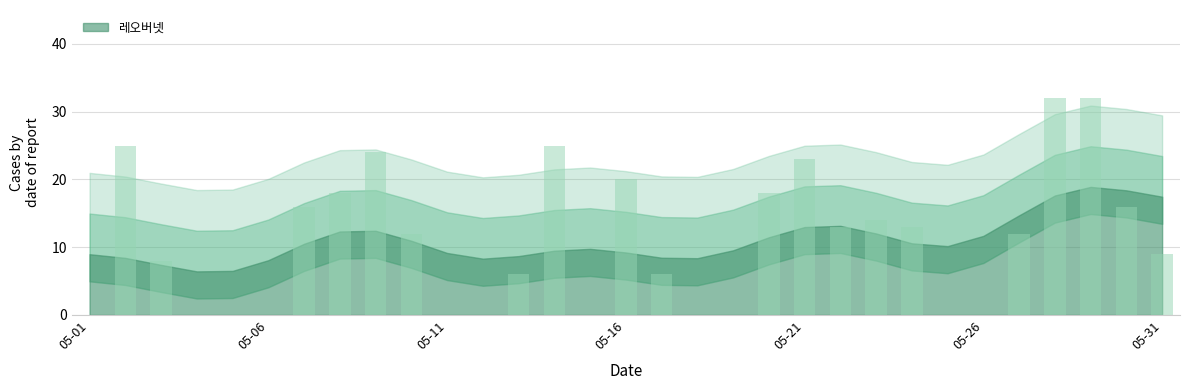

What is the sum of all values?

342